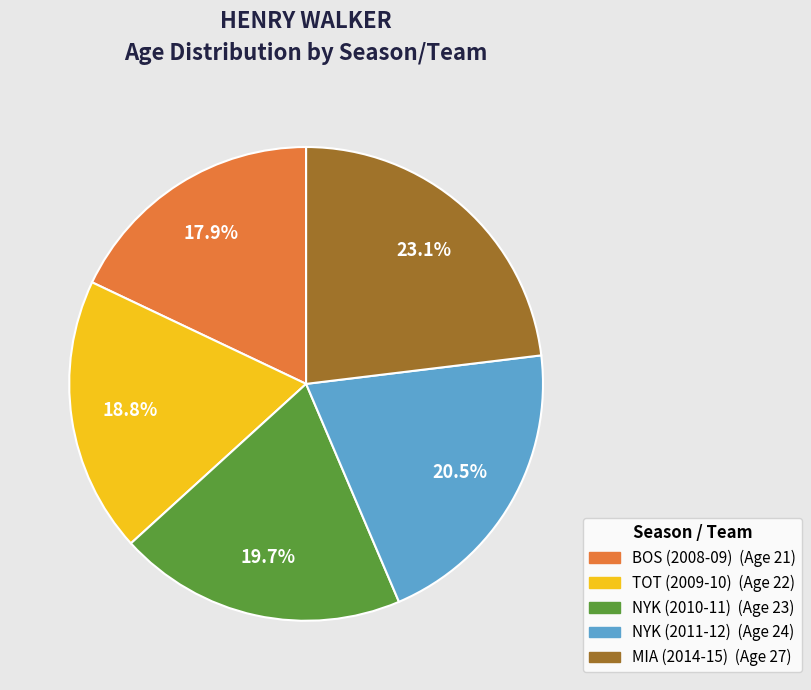

How many segments does this pie chart have?

5